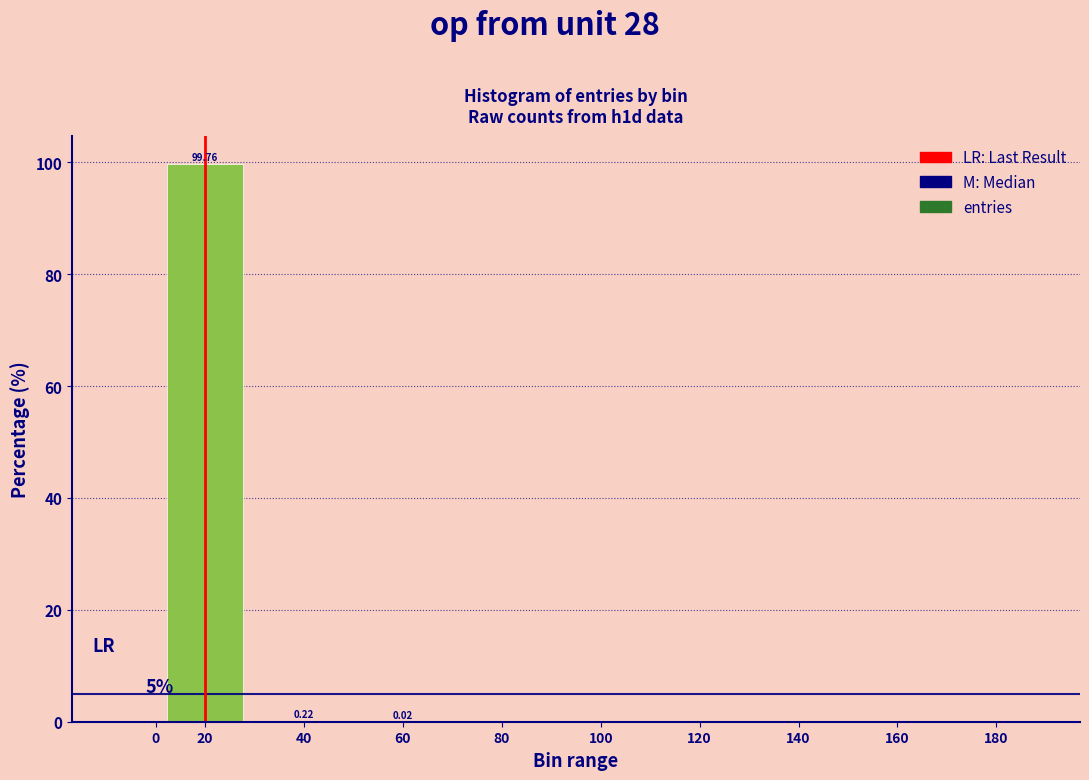

What is the sum of all values?

100.0